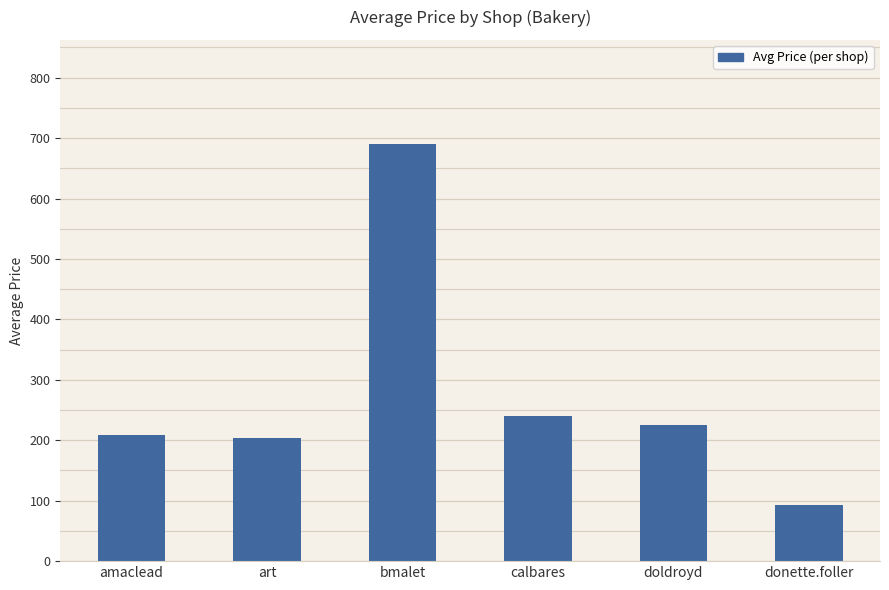

What is the minimum value shown in the chart?

92.6